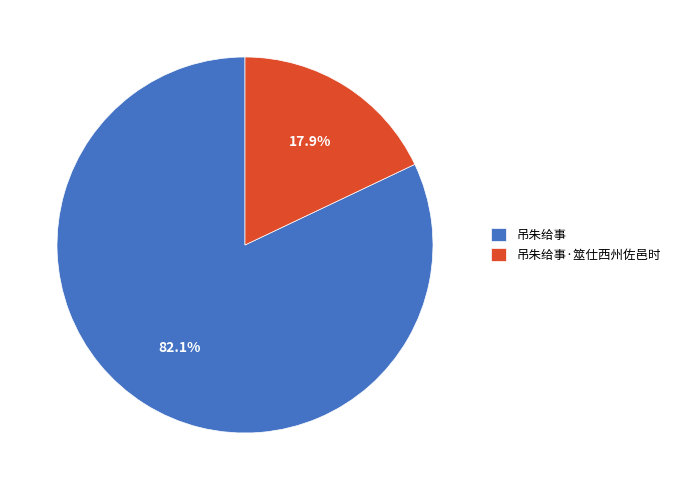

How many segments does this pie chart have?

2